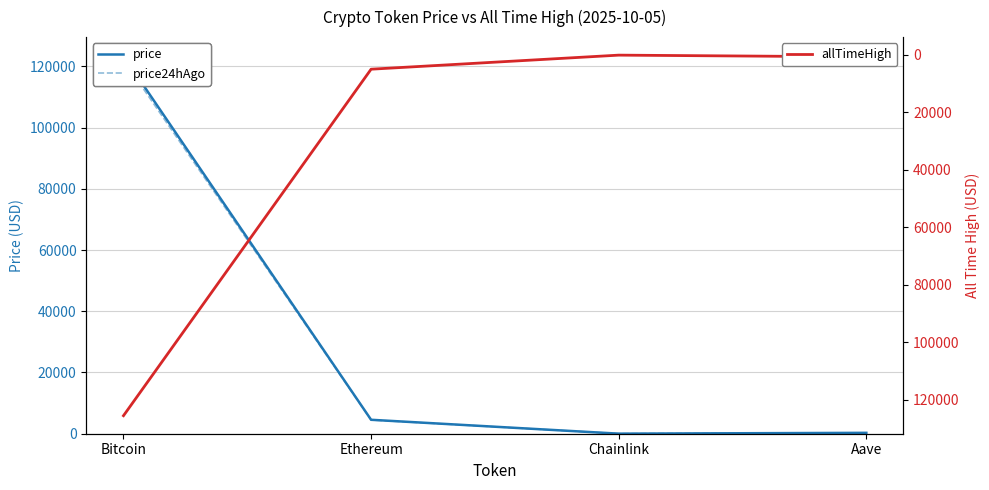

Count the number of data series in this chart.

3